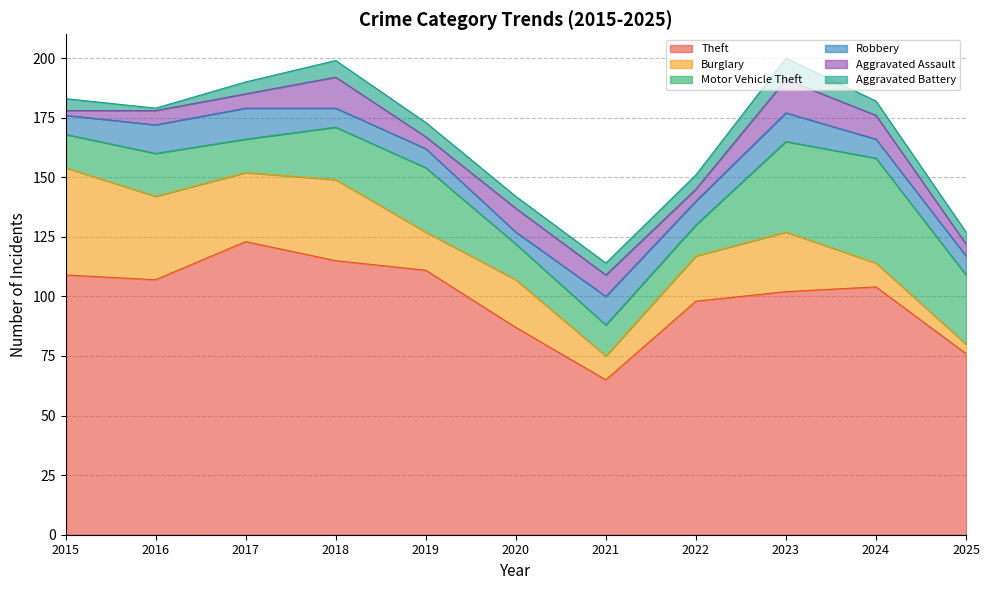

Which series changed the most between 2023 and 2025?

Theft